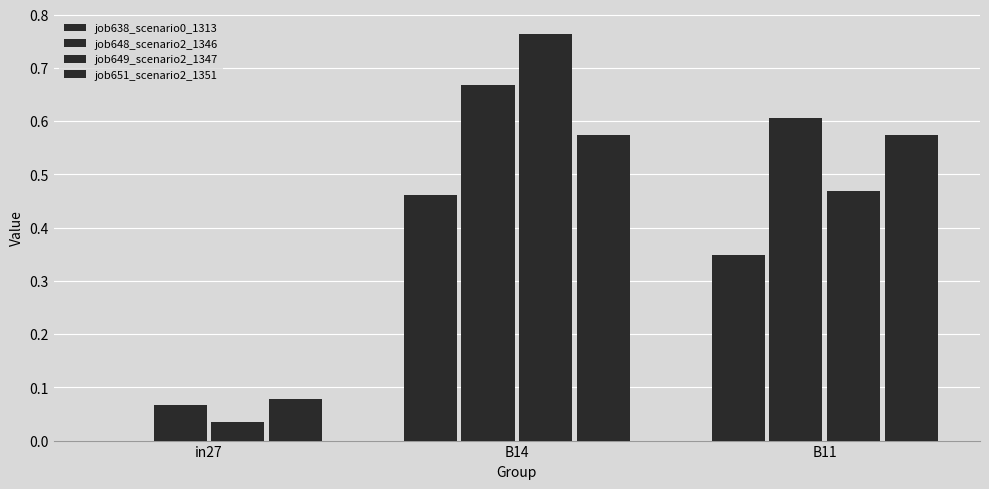

At which label is job638_scenario0_1313 closest to 0?

in27